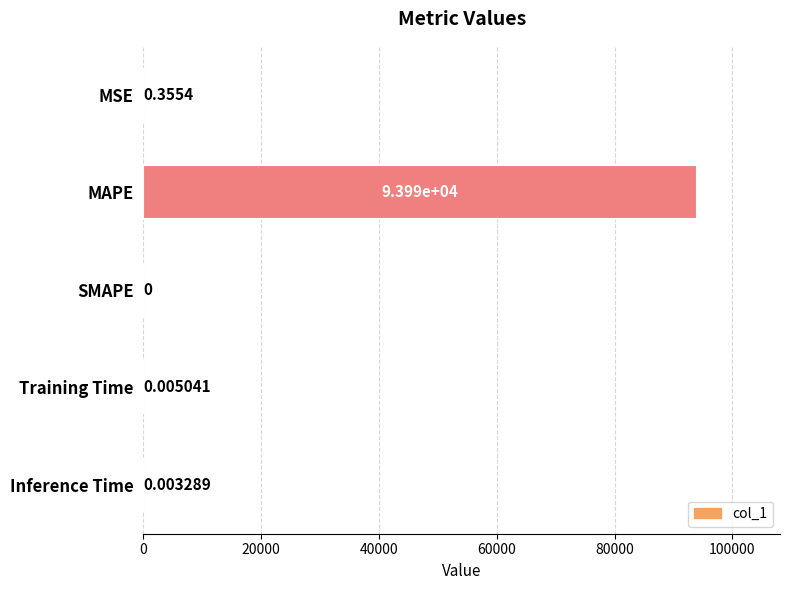

Between MAPE and Training Time, which is larger?

MAPE